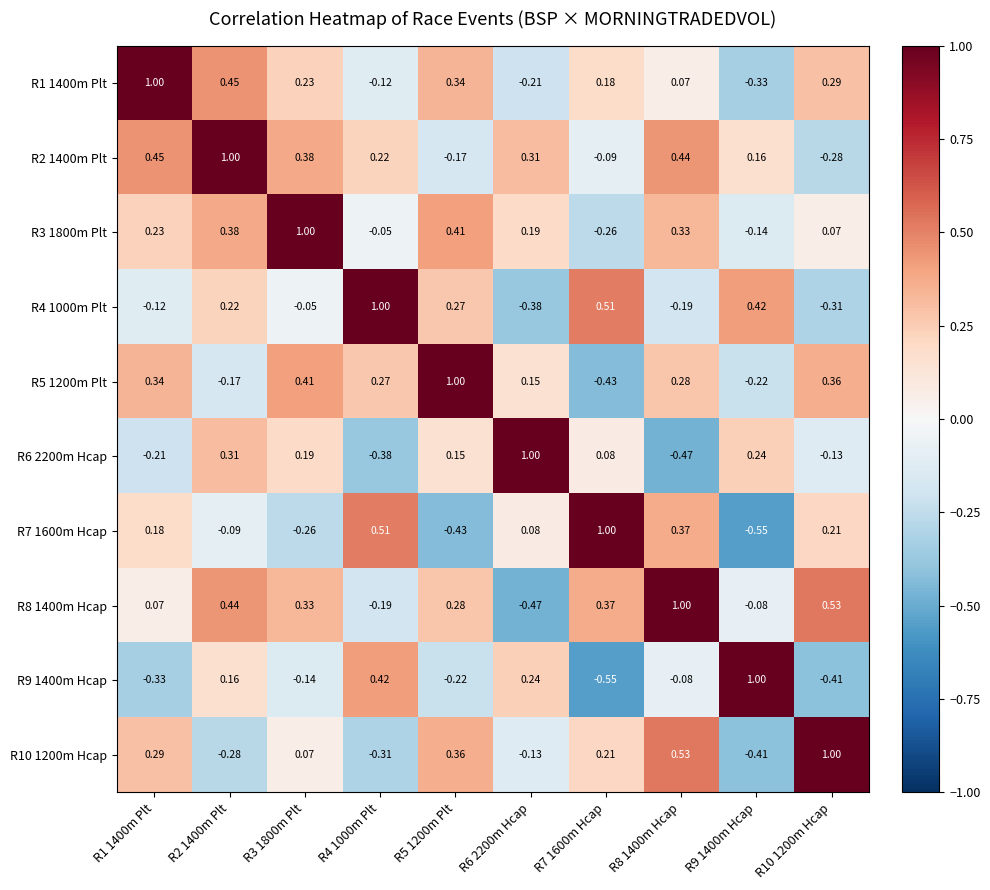

Is the value of R6 2200m Hcap at R1 1400m Plt greater than the value of R2 1400m Plt at R6 2200m Hcap?

No